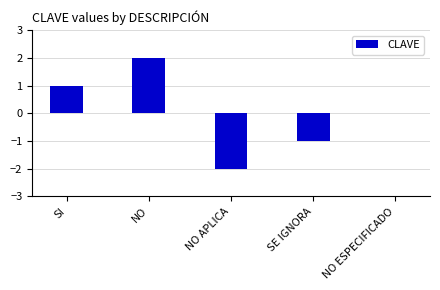

Count the values in the range -1 to 1.

3